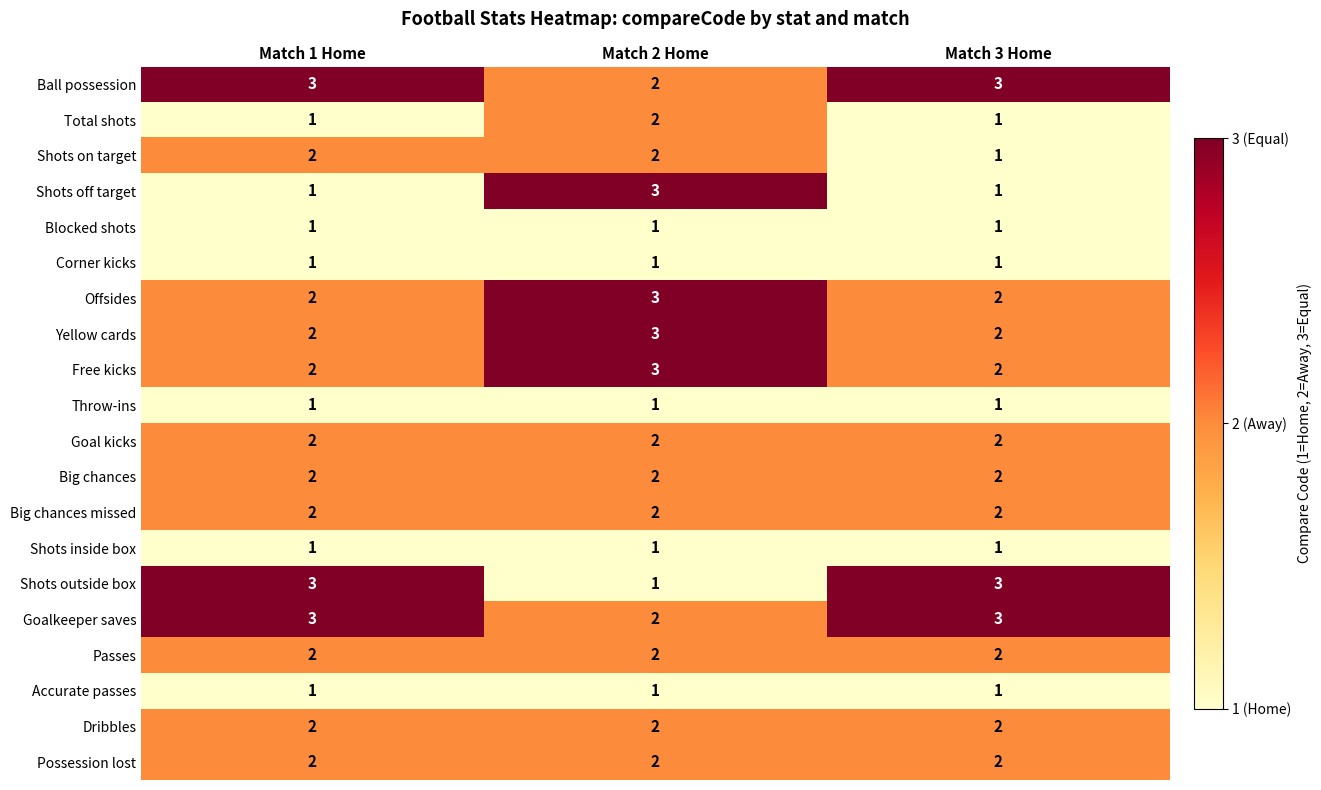

At which category is the sum across all series the highest?

Match 2 Home